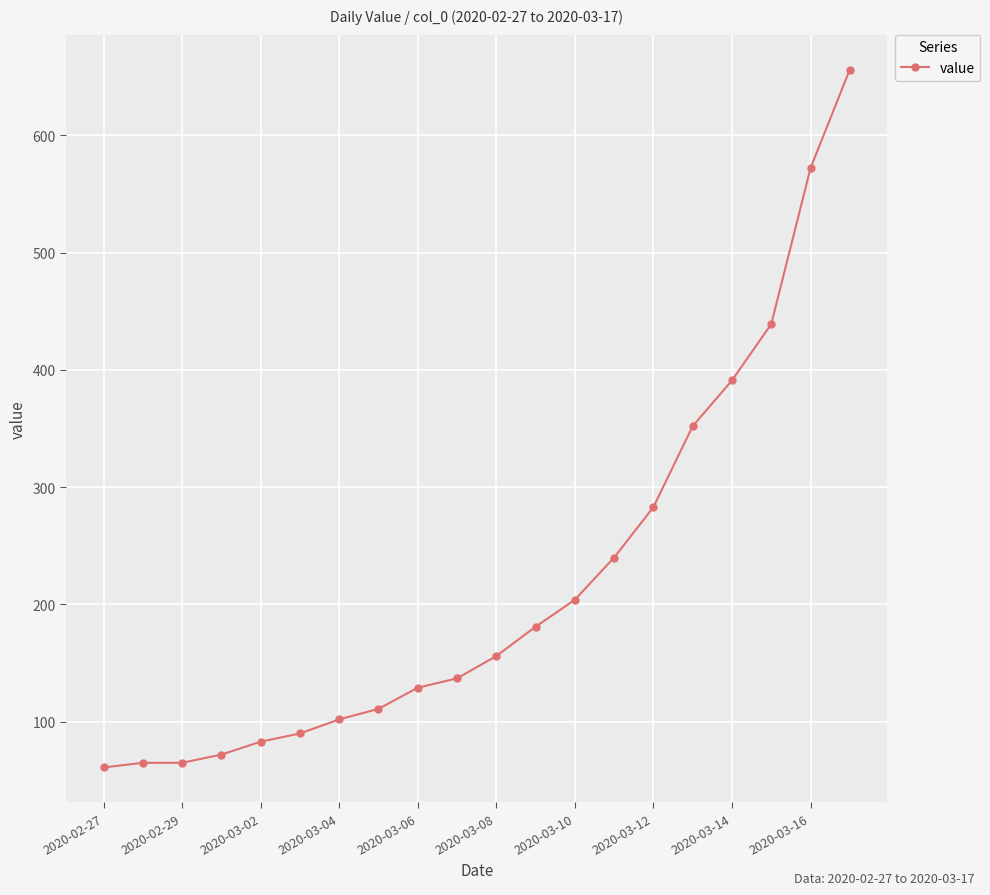

What is the greatest value displayed?

656